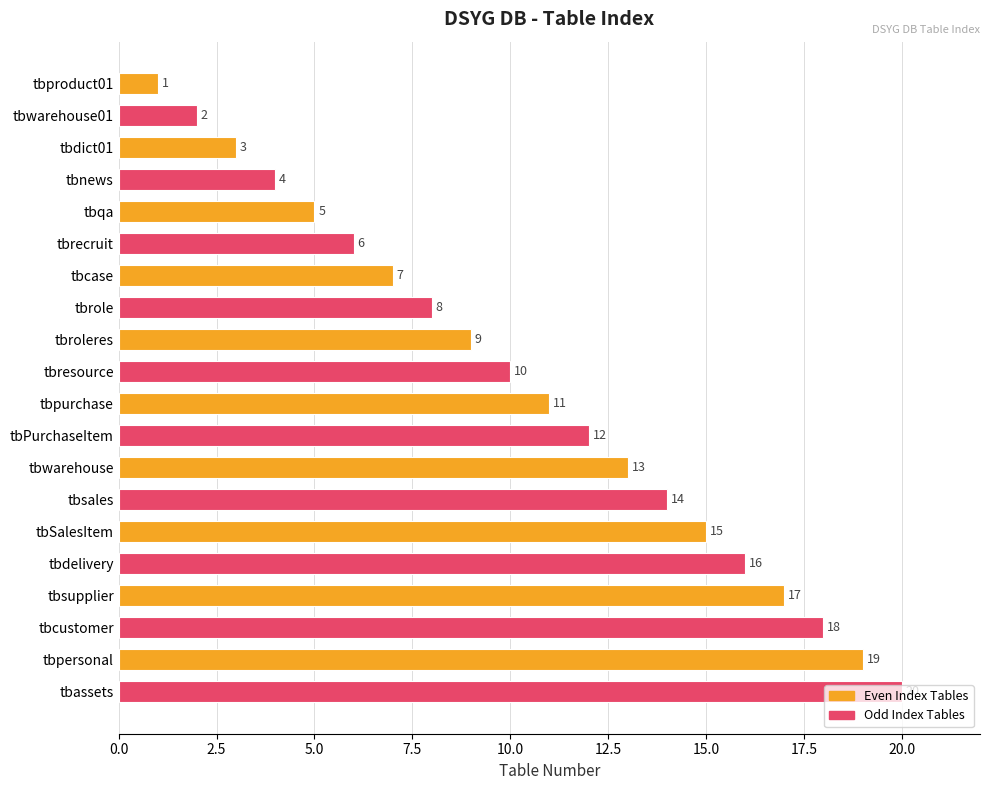

What is the difference between the maximum and second lowest values?

18